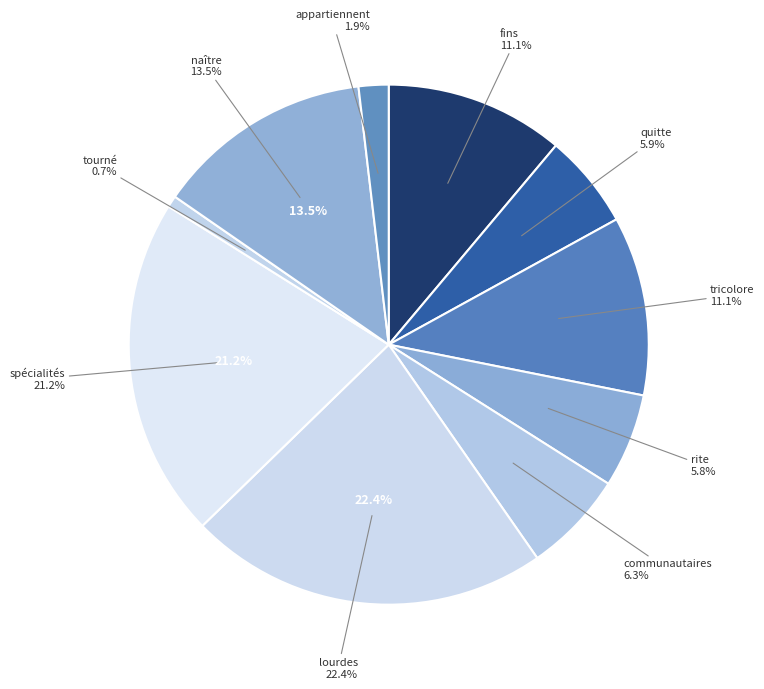

What is the smallest slice in the pie chart?

tourné